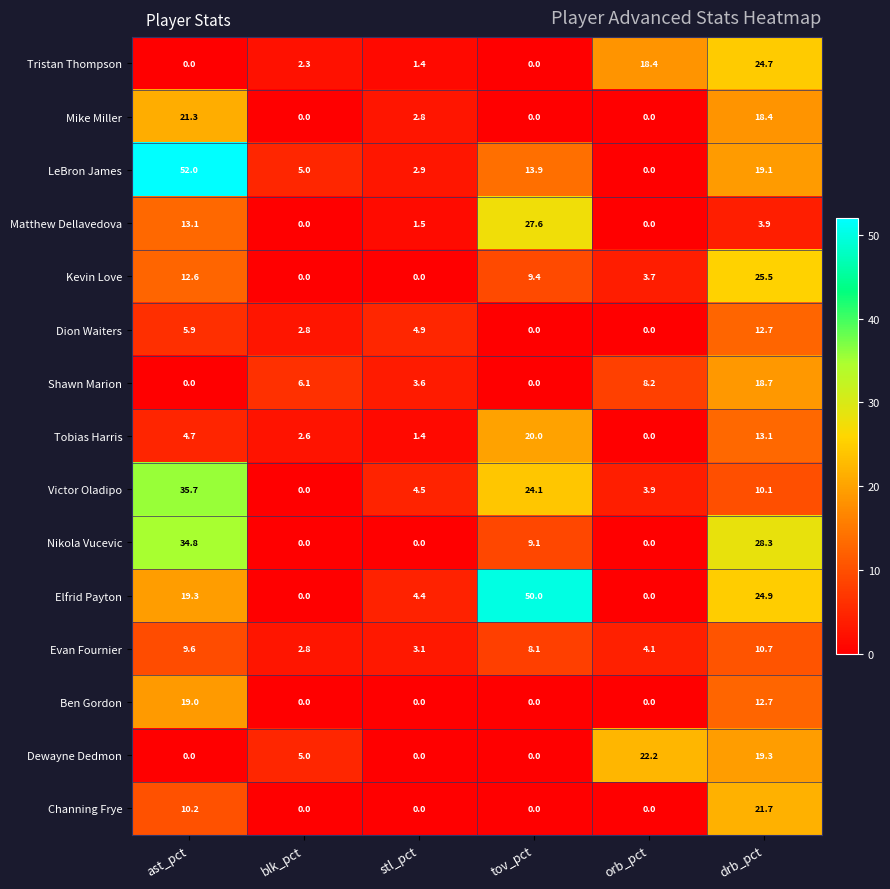

The value of Channing Frye at blk_pct is 7.1. True or false?

False